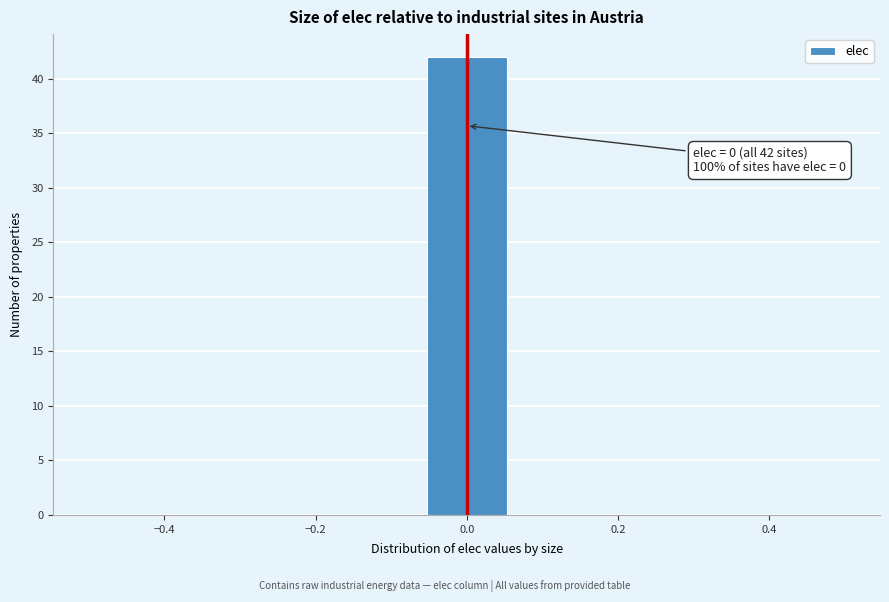

Over which range of the x-axis is the bar tallest?

-0.06 to 0.06